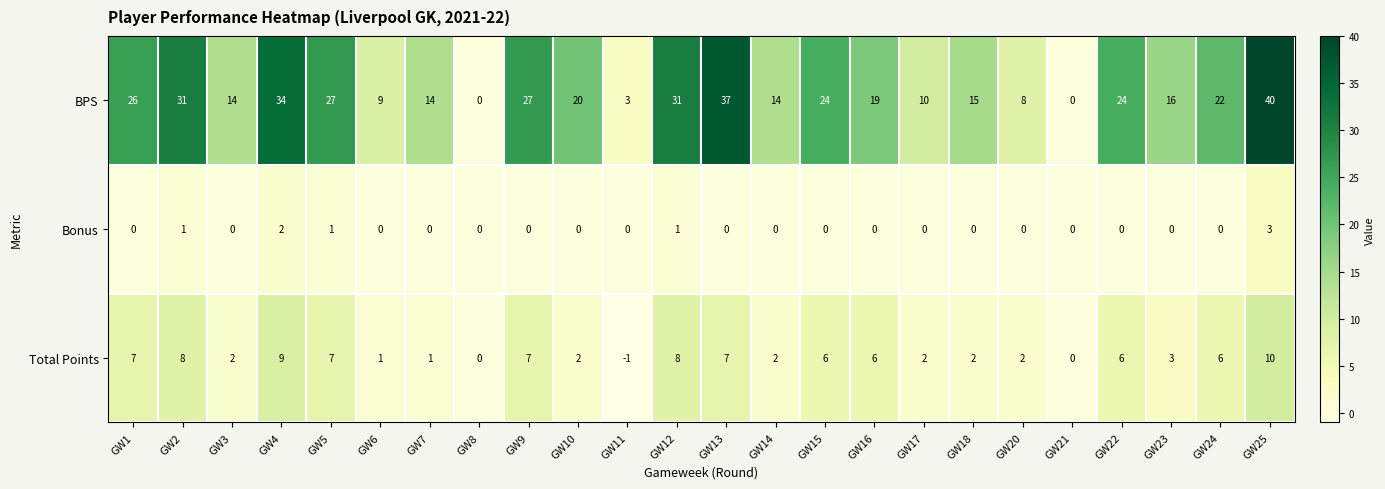

At which category does the chart reach its peak across all series?

GW25